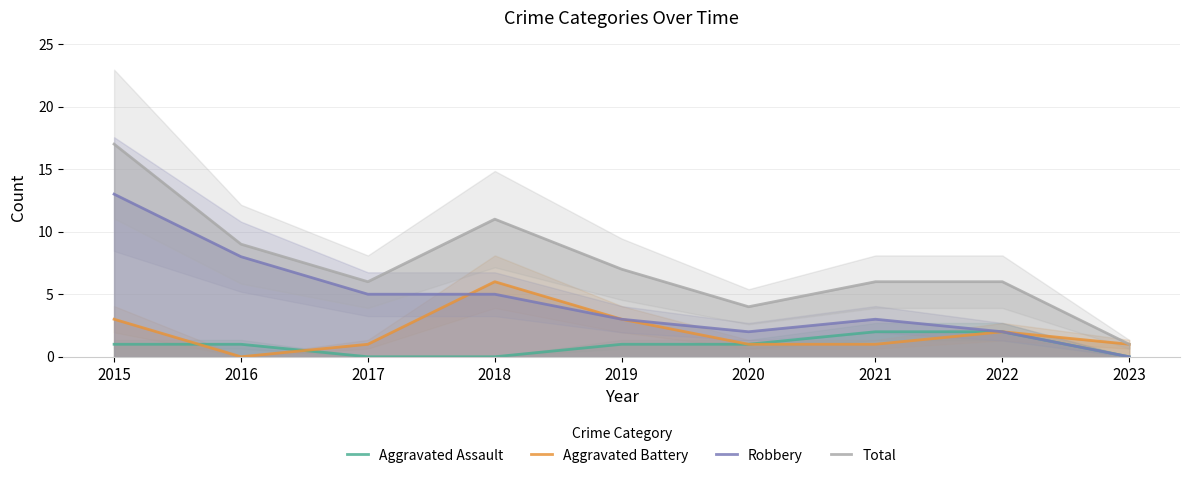

At which label is Aggravated Battery closest to 3?

2015